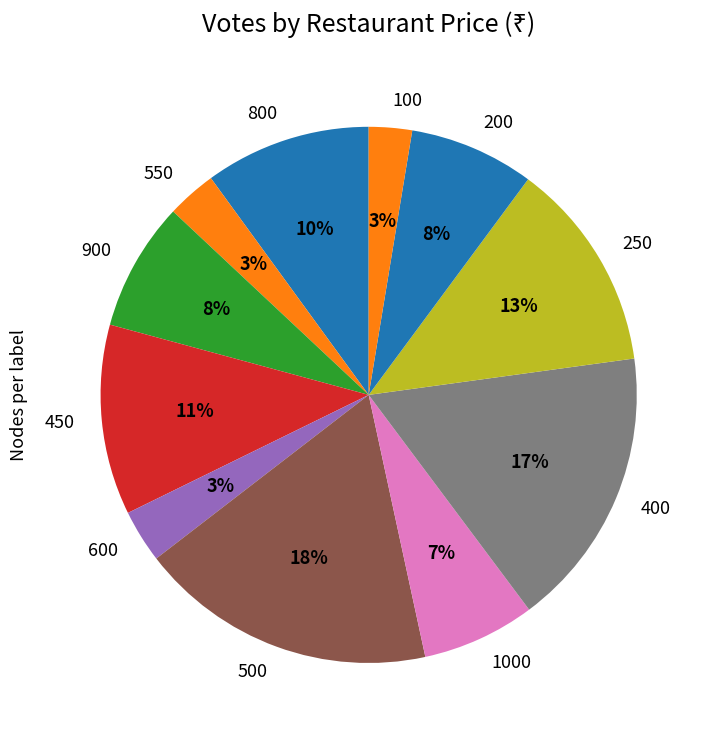

True or false: 800 accounts for 10% of the total.

True